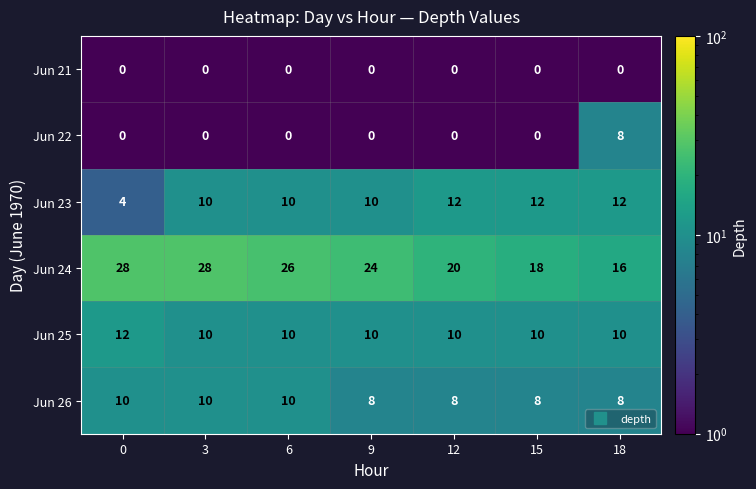

What value does the Jun 23 series have at 9?

10